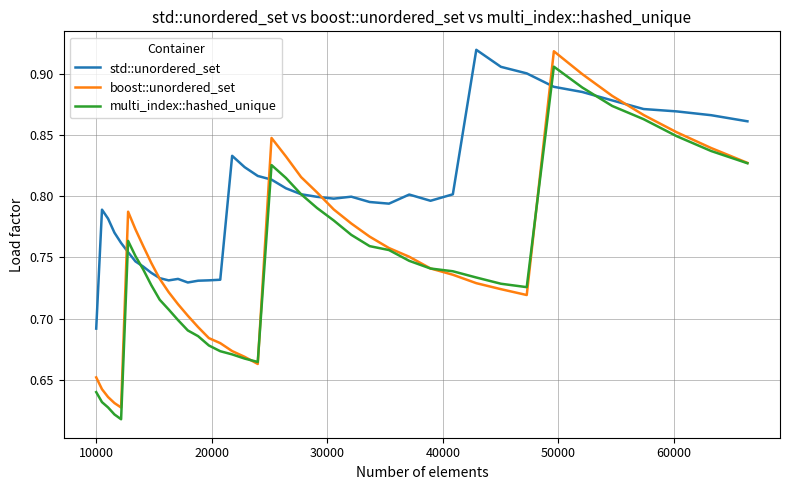

True or false: multi_index::hashed_unique has more than 0 interior local peaks.

True